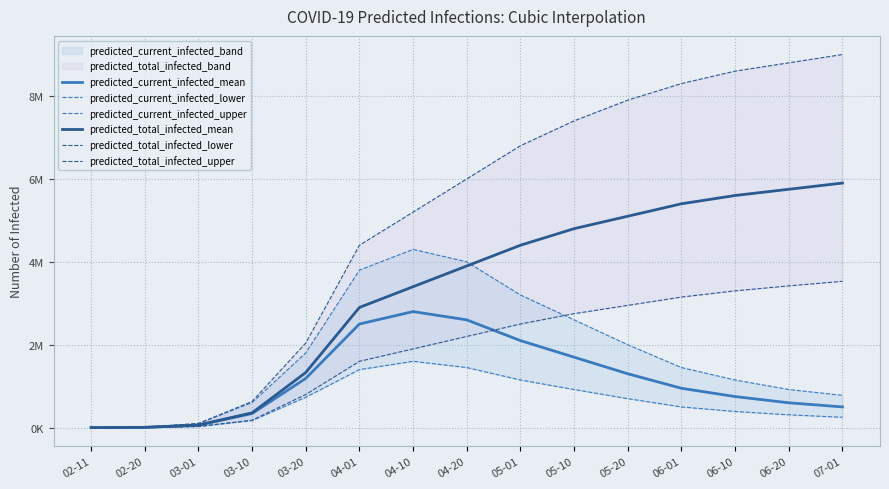

How many categories are shown in the chart?

15